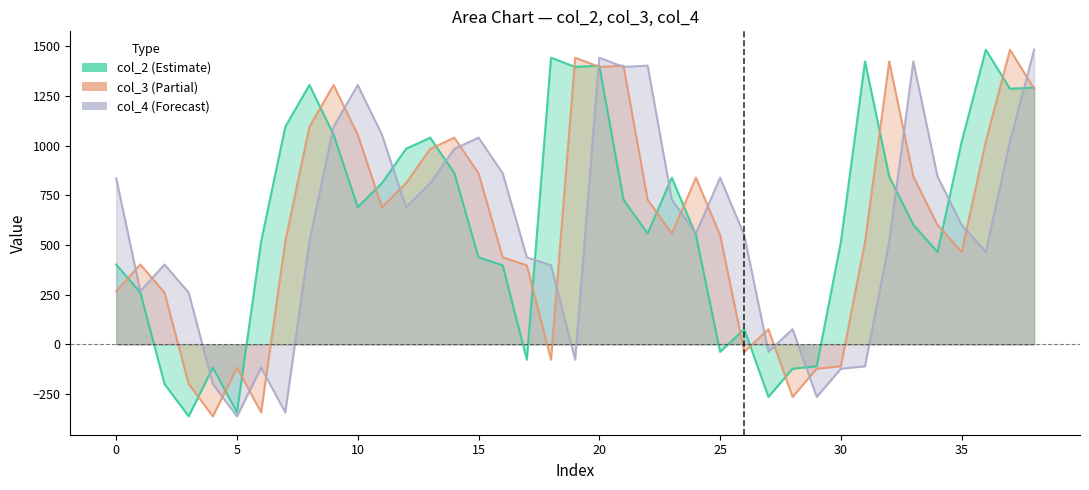

True or false: col_3 has more than 0 interior local peaks.

True